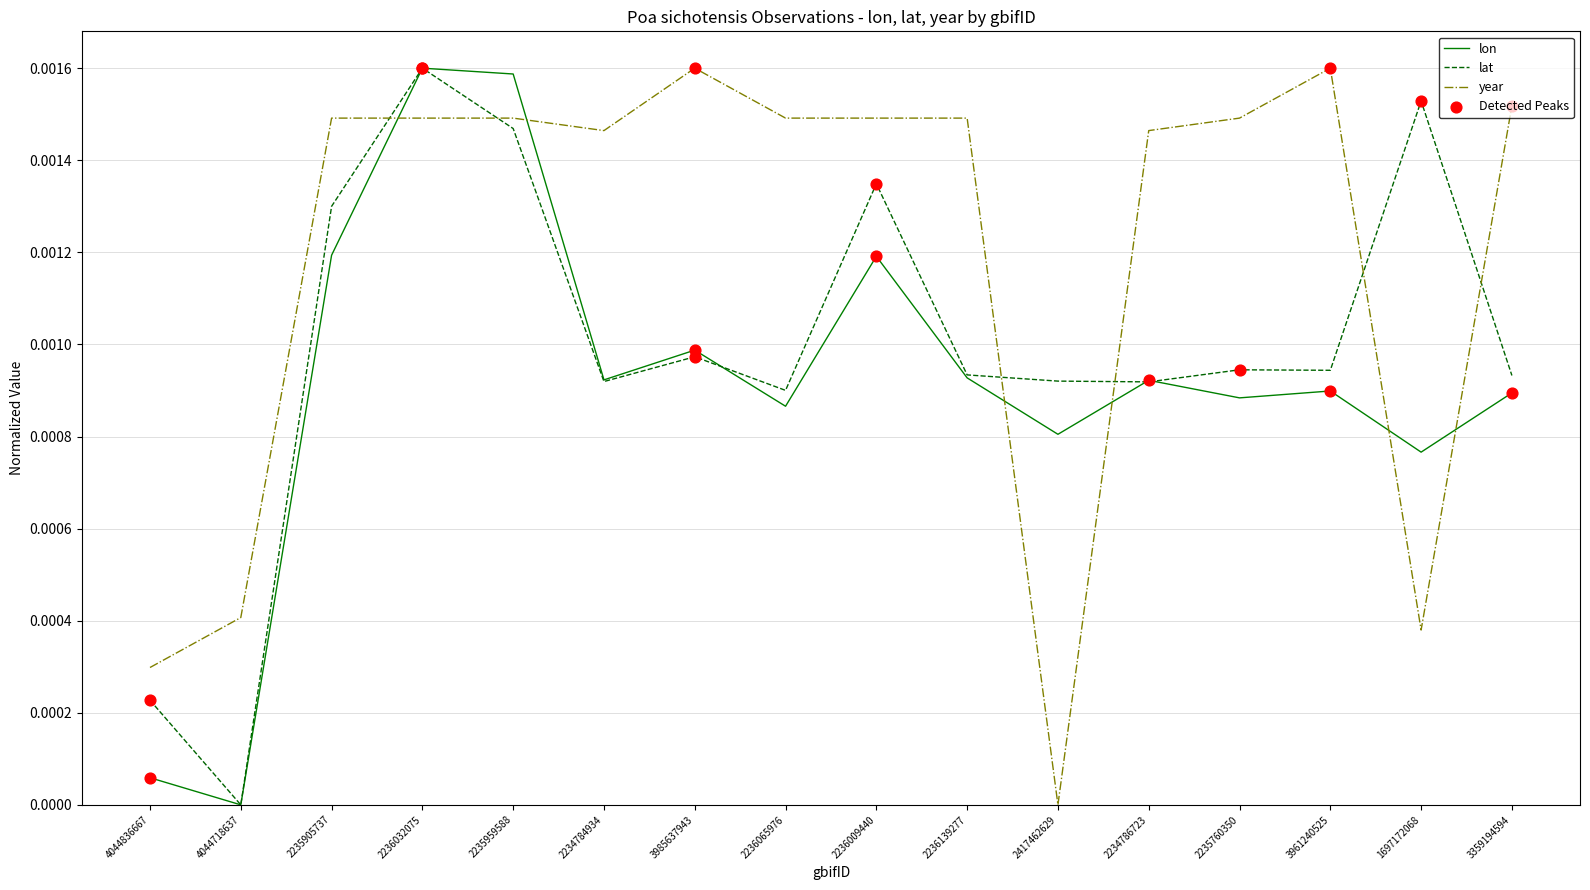

Which series has the largest total across all categories?

year